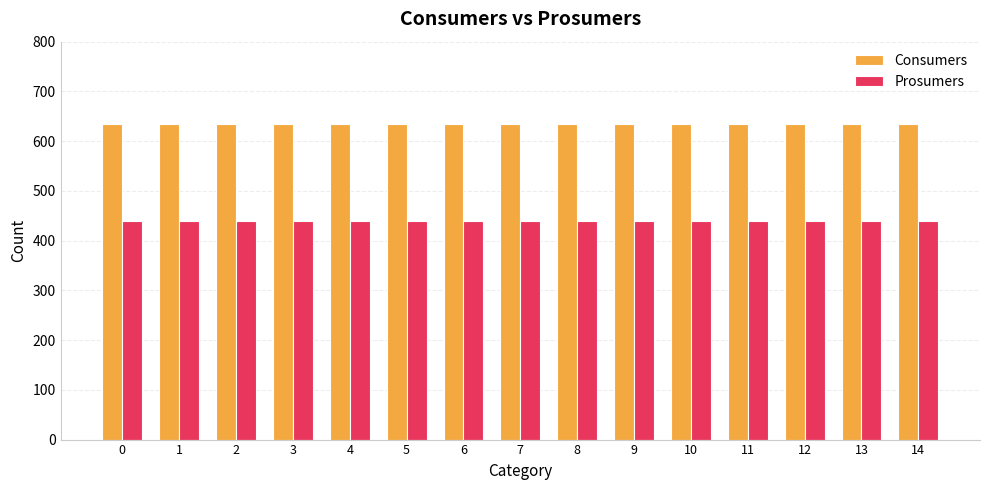

The value of Consumers at 13 is 161. True or false?

False